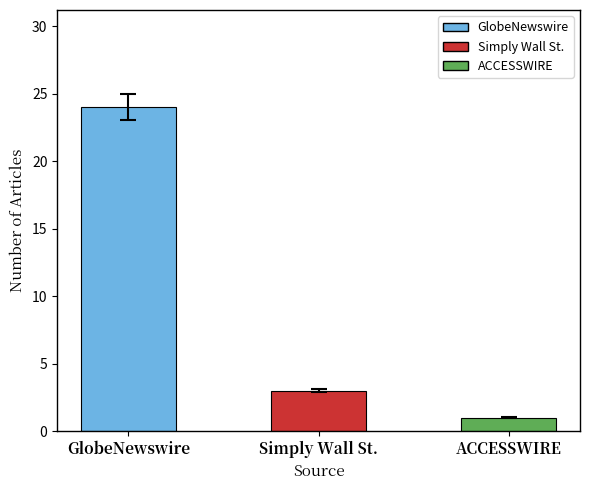

Reading right to left, extract all data points from this chart.

ACCESSWIRE=1	Simply Wall St.=3	GlobeNewswire=24